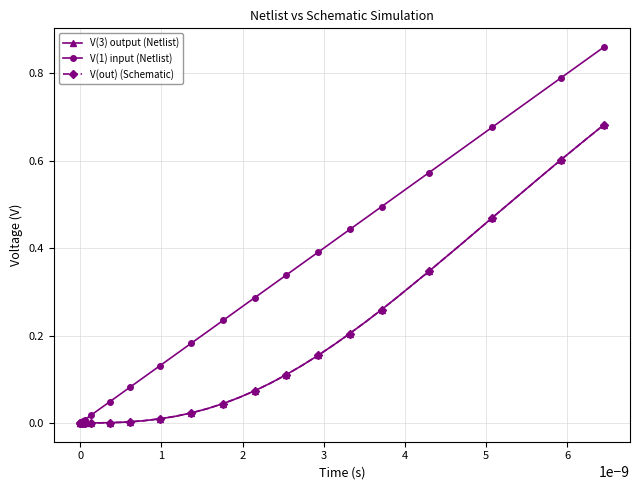

Is this an area chart (filled region under the line)?

No